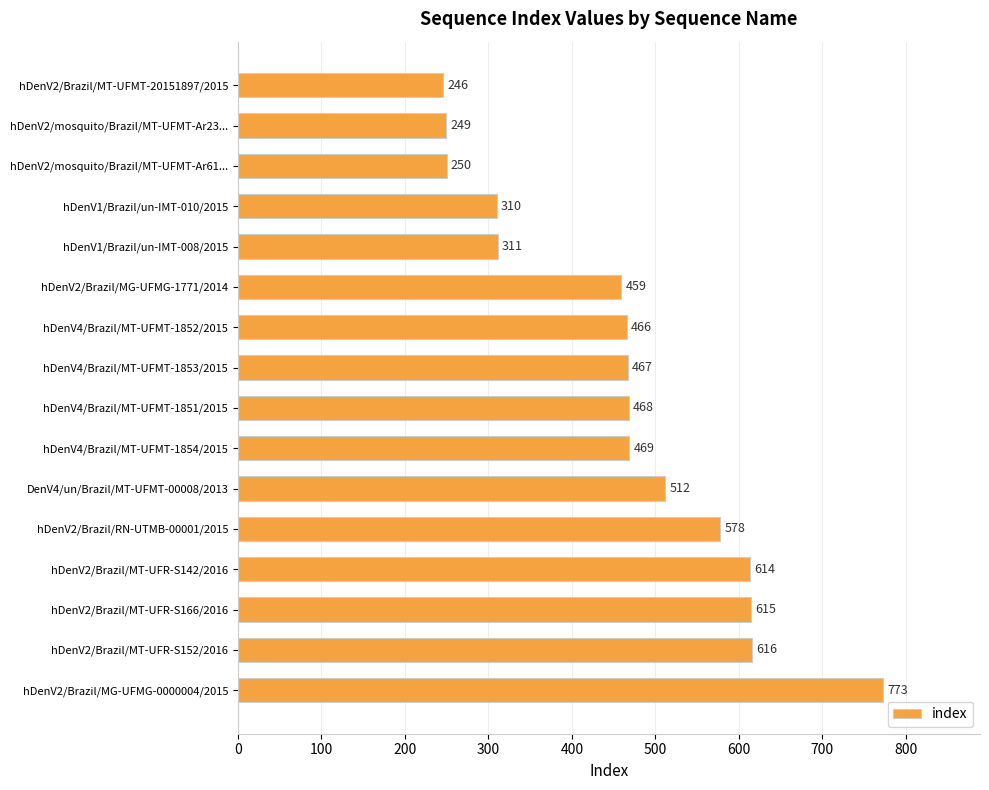

Rank the categories by value from lowest to highest.

hDenV2/Brazil/MT-UFMT-20151897/2015, hDenV2/mosquito/Brazil/MT-UFMT-Ar23..., hDenV2/mosquito/Brazil/MT-UFMT-Ar61..., hDenV1/Brazil/un-IMT-010/2015, hDenV1/Brazil/un-IMT-008/2015, hDenV2/Brazil/MG-UFMG-1771/2014, hDenV4/Brazil/MT-UFMT-1852/2015, hDenV4/Brazil/MT-UFMT-1853/2015, hDenV4/Brazil/MT-UFMT-1851/2015, hDenV4/Brazil/MT-UFMT-1854/2015, DenV4/un/Brazil/MT-UFMT-00008/2013, hDenV2/Brazil/RN-UTMB-00001/2015, hDenV2/Brazil/MT-UFR-S142/2016, hDenV2/Brazil/MT-UFR-S166/2016, hDenV2/Brazil/MT-UFR-S152/2016, hDenV2/Brazil/MG-UFMG-0000004/2015